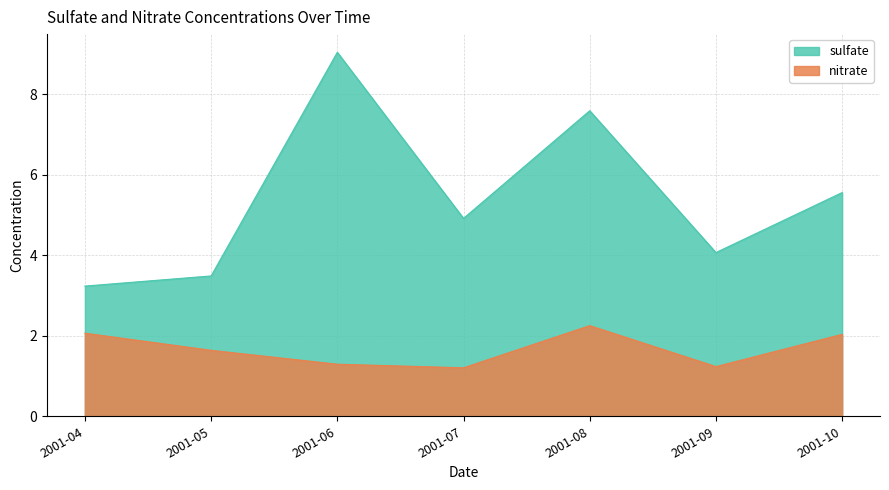

What is the total value across all series at 2001-06?

10.3